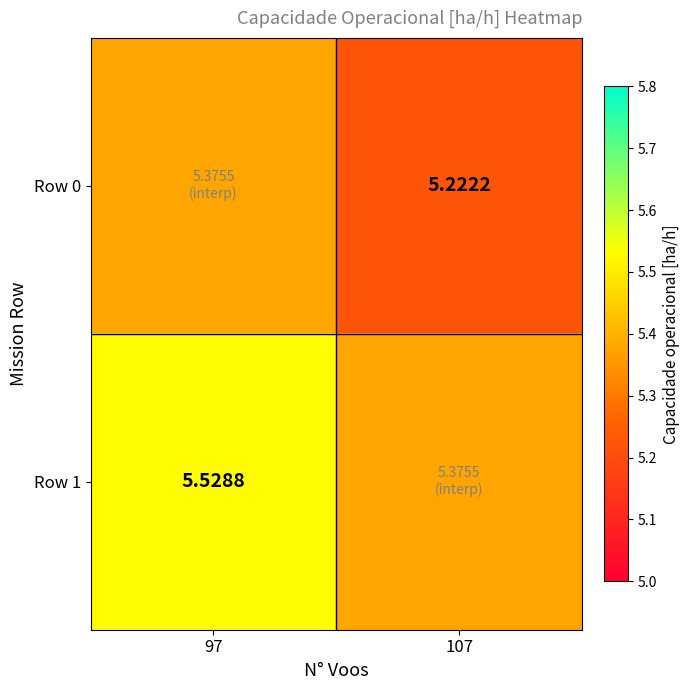

Is the value of Row 1 at 97 greater than the value of Row 0 at 107?

Yes